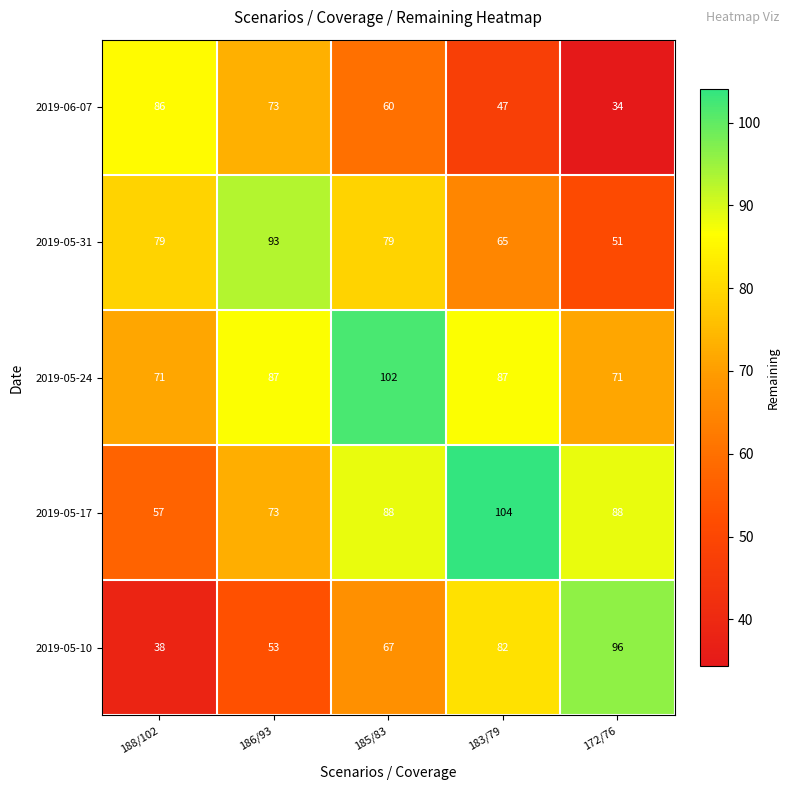

Reading left to right, transcribe all the data shown in this chart.

2019-06-07: 86	73	60	47	34
2019-05-31: 79	93	79	65	51
2019-05-24: 71	87	102	87	71
2019-05-17: 57	73	88	104	88
2019-05-10: 38	53	67	82	96